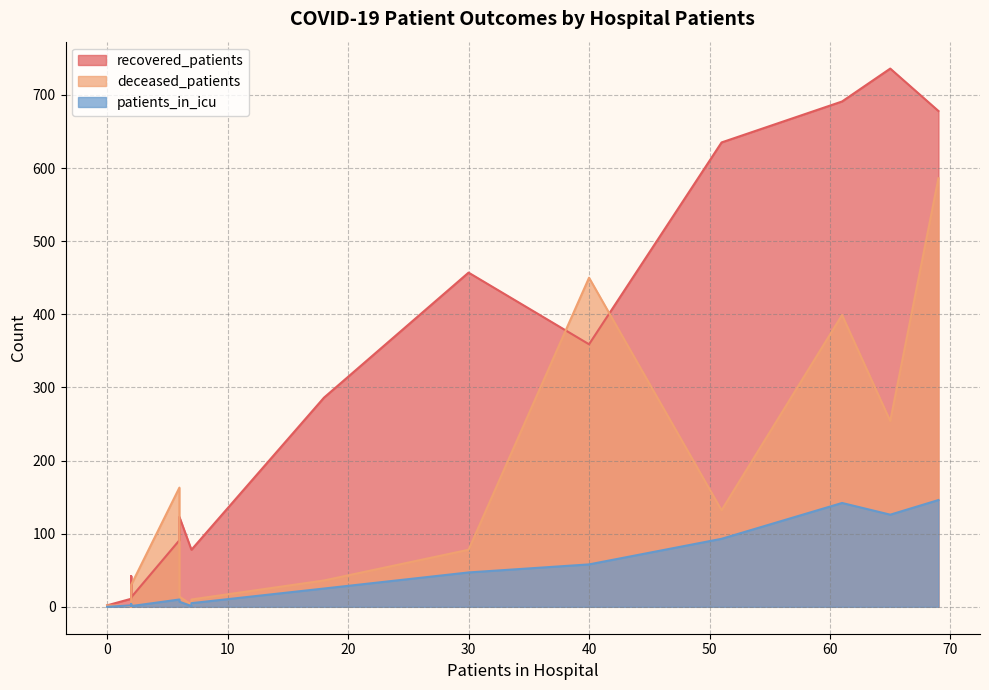

How many values in patients_in_icu are above zero?

15